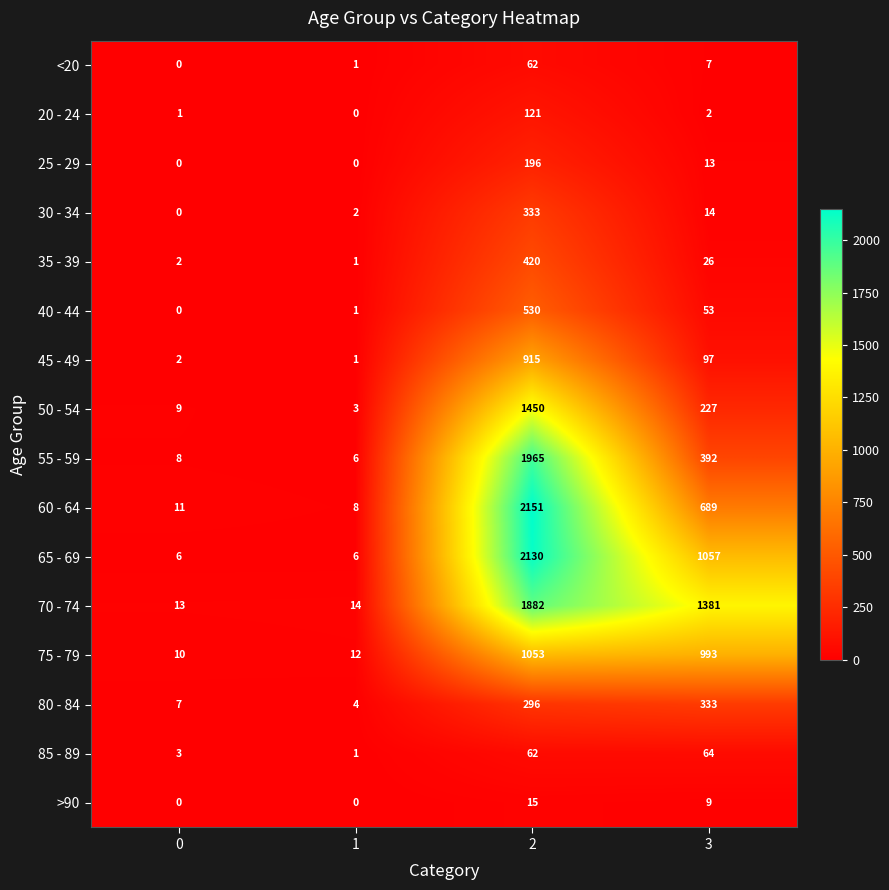

Which series has the largest range (max minus min)?

60 - 64